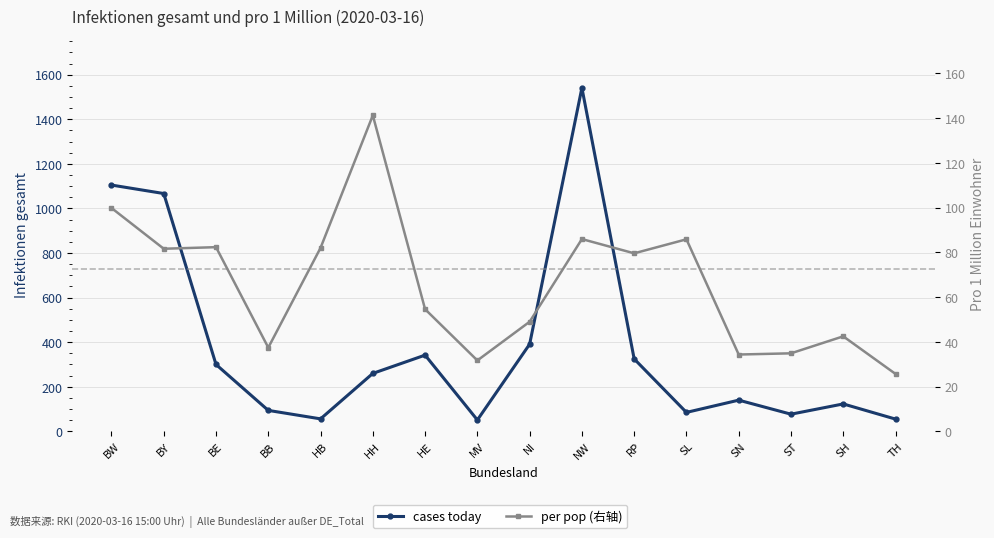

Does the chart display data point markers on the line(s)?

Yes